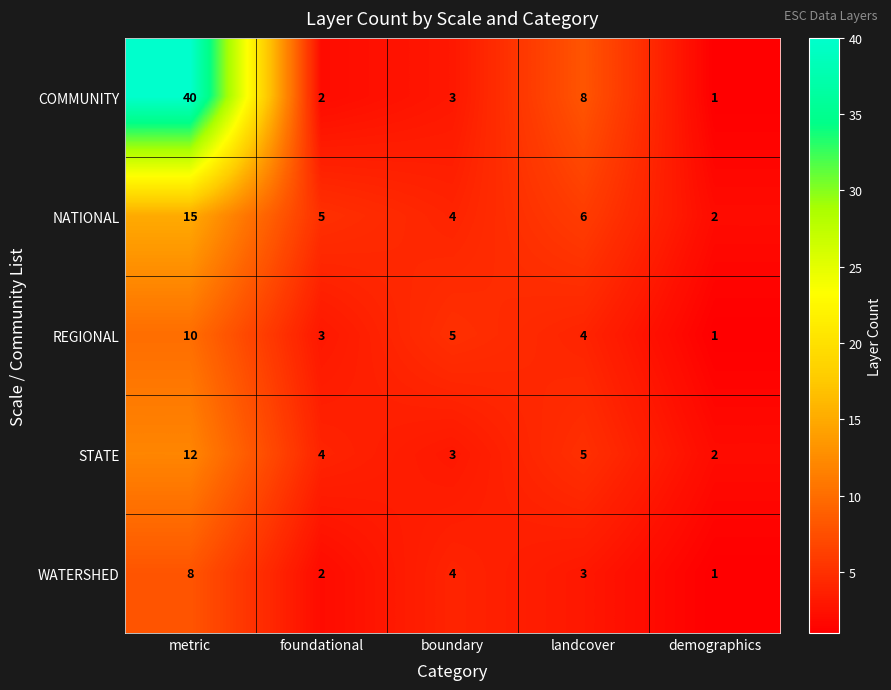

Reading left to right, what are all the values shown in this chart?

COMMUNITY: 40	2	3	8	1
NATIONAL: 15	5	4	6	2
REGIONAL: 10	3	5	4	1
STATE: 12	4	3	5	2
WATERSHED: 8	2	4	3	1